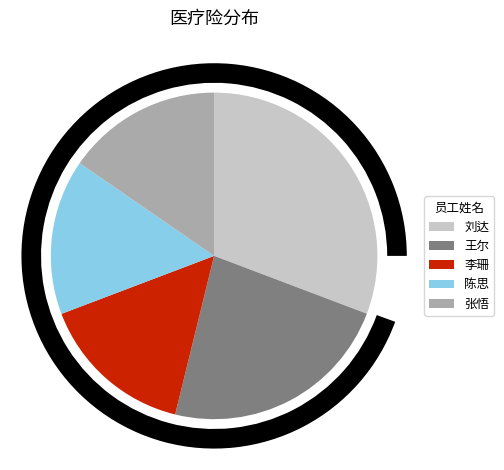

What is the change in value from 刘达 to 王尔?

-325.0